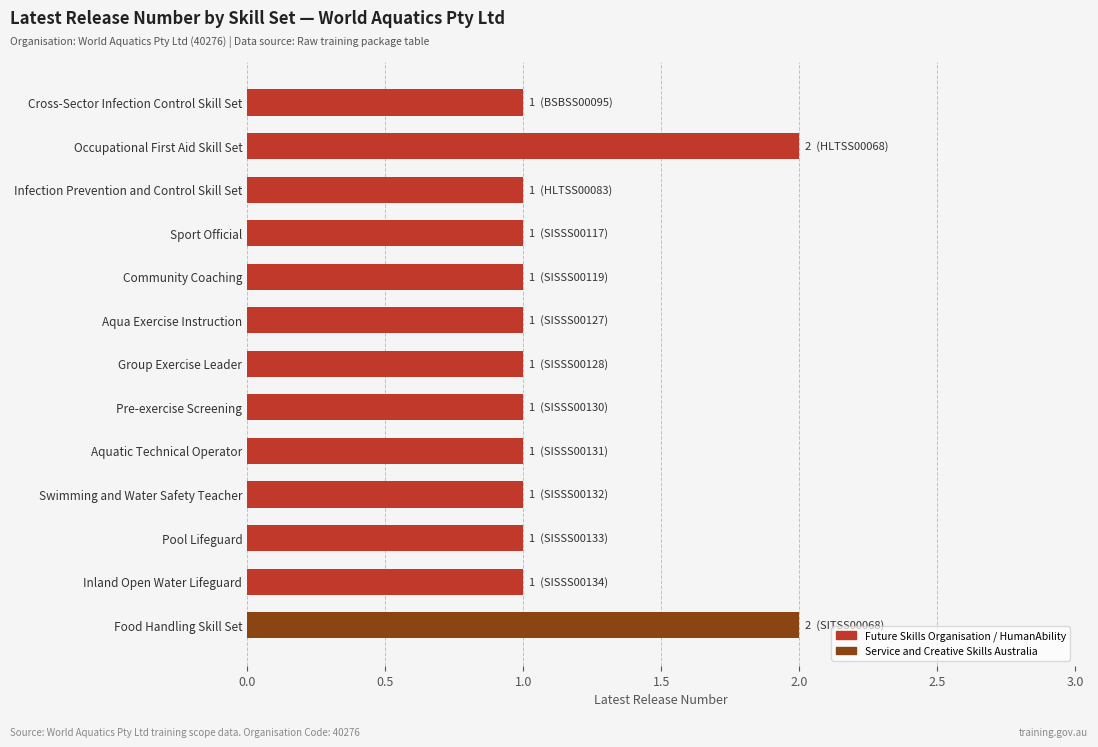

True or false: the data shows 1 at Pre-exercise Screening.

True